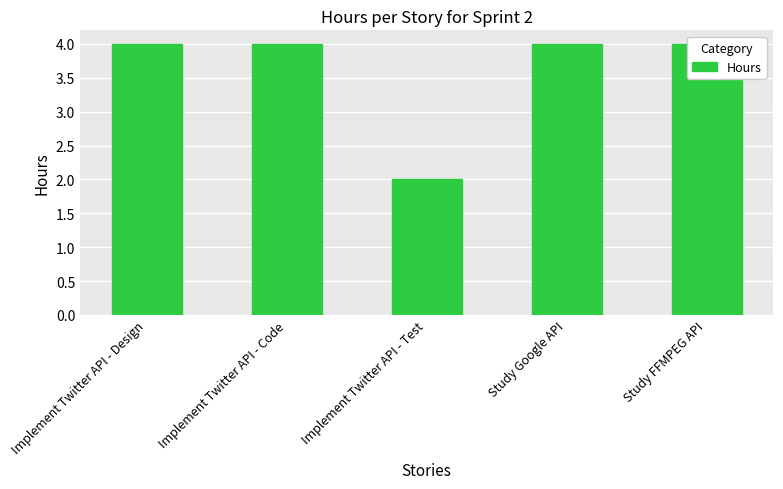

At which label is the value closest to 3?

Implement Twitter API - Design